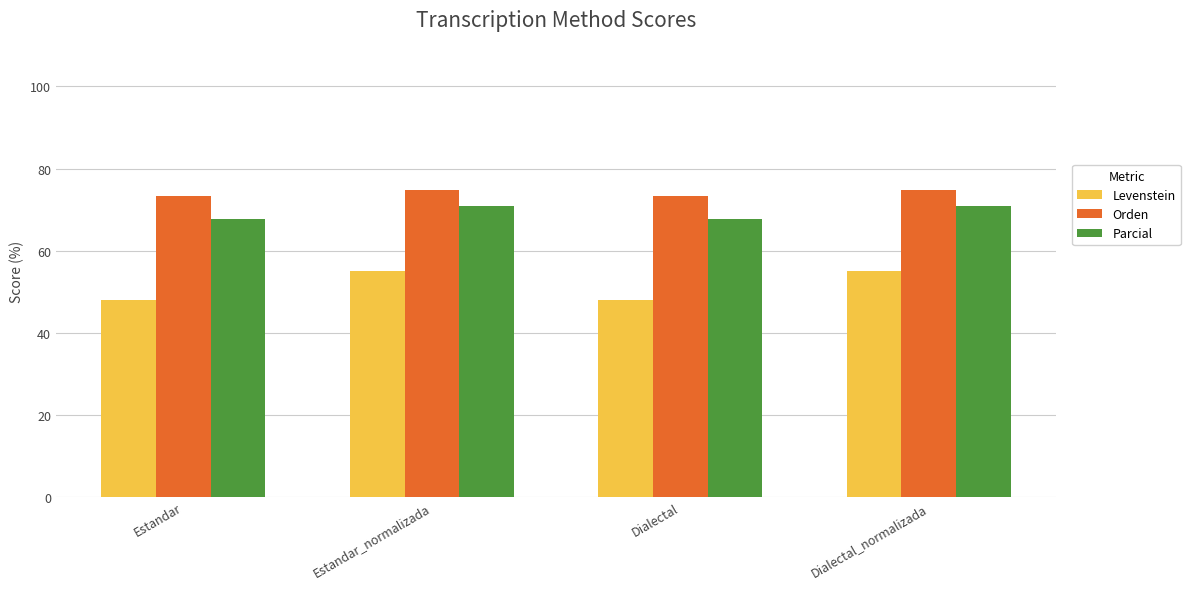

The Orden series shows 16.6 at Dialectal. True or false?

False